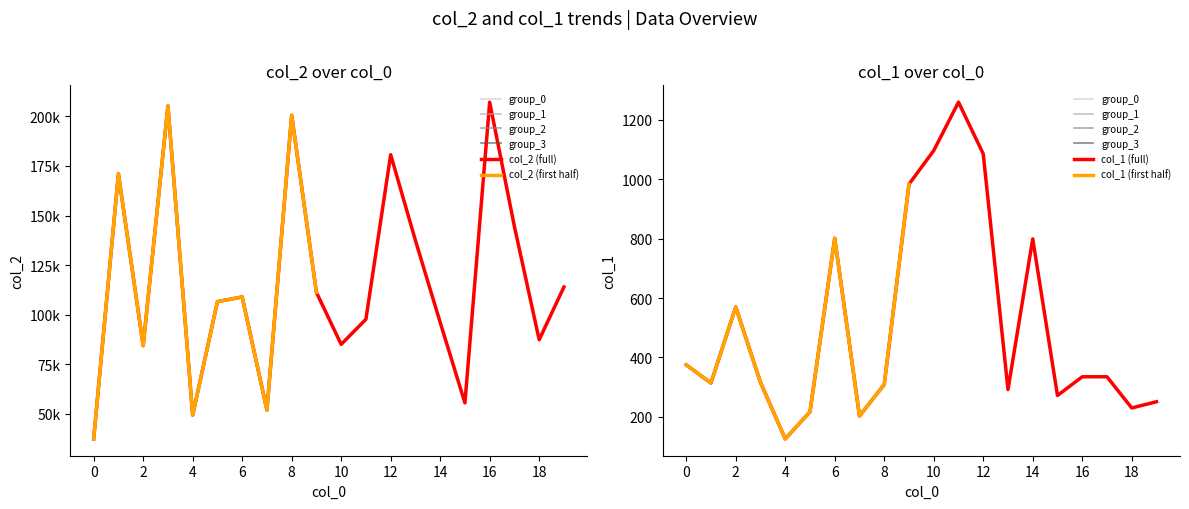

What is the average value of the col_2 series?

116627